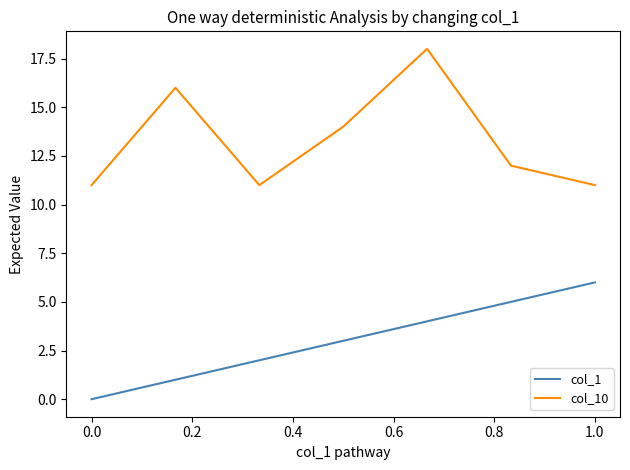

In col_10, how many points are lower than both neighbors (excluding endpoints)?

1